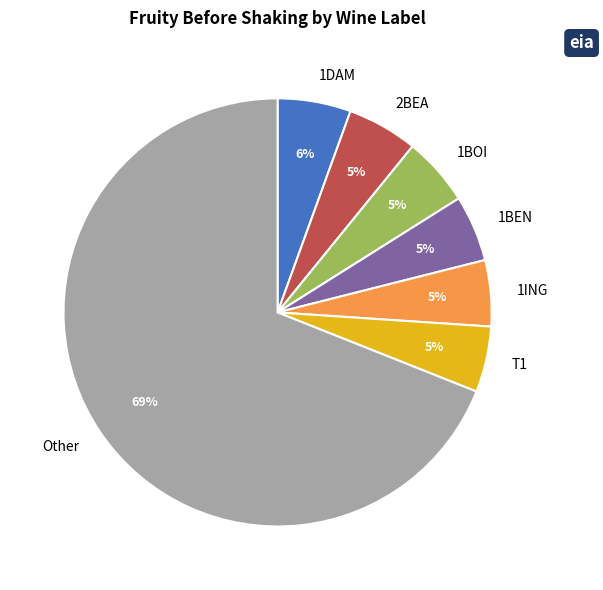

Do 1DAM and 2BEA together represent more than half of the pie?

No